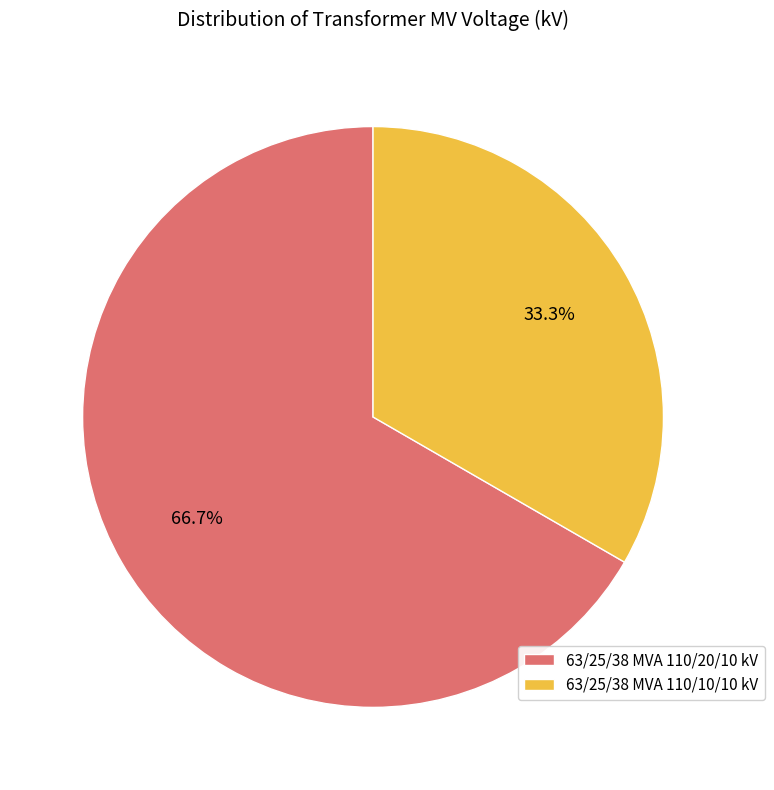

The 63/25/38 MVA 110/20/10 kV slice represents 74% of the pie. True or false?

False